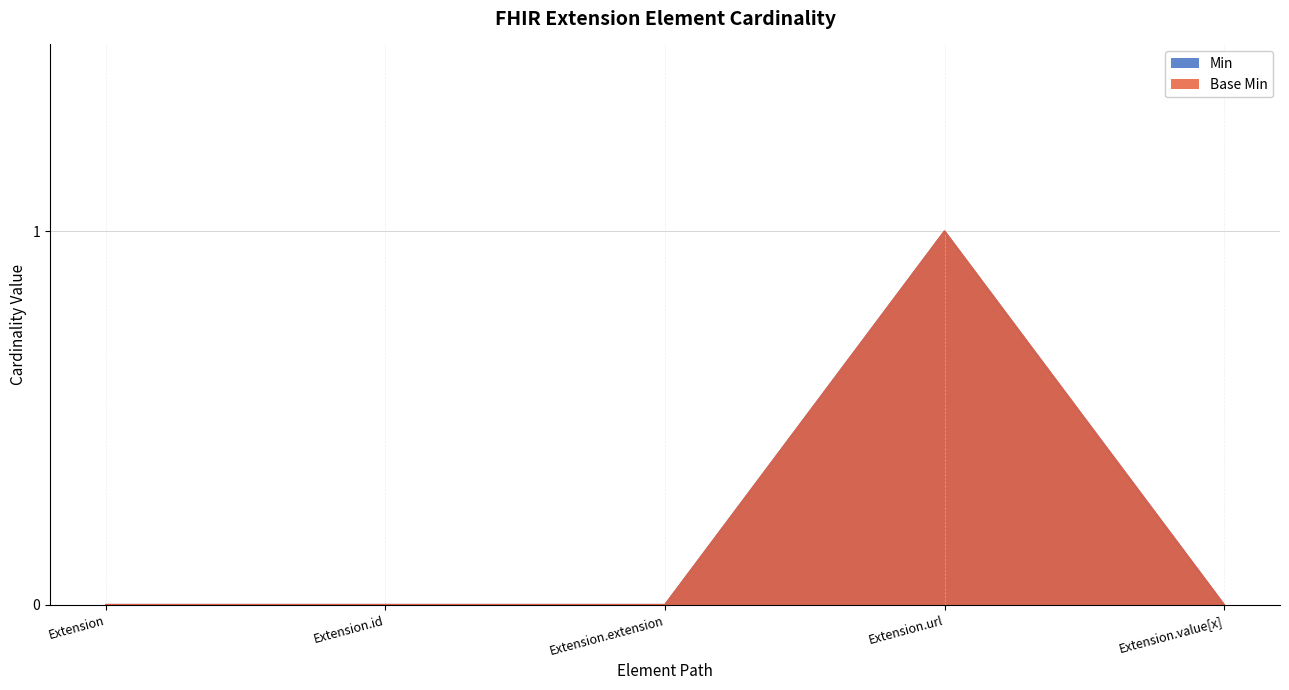

What is the label of the 3rd point from the left?

Extension.extension